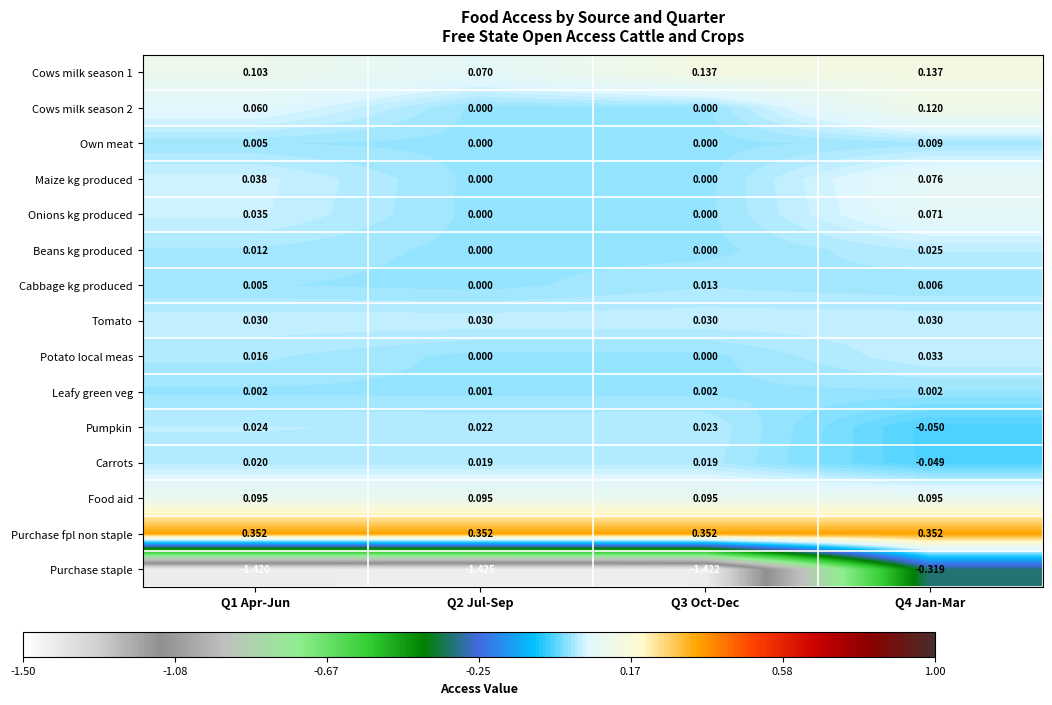

Which series has the largest range (max minus min)?

Purchase staple